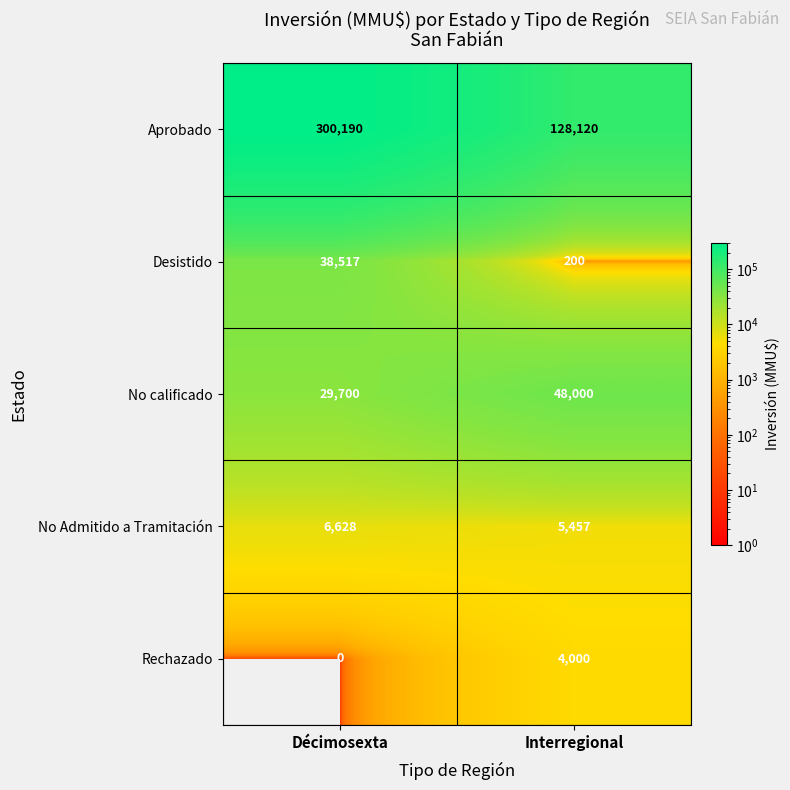

What is the maximum value for Desistido?

38517